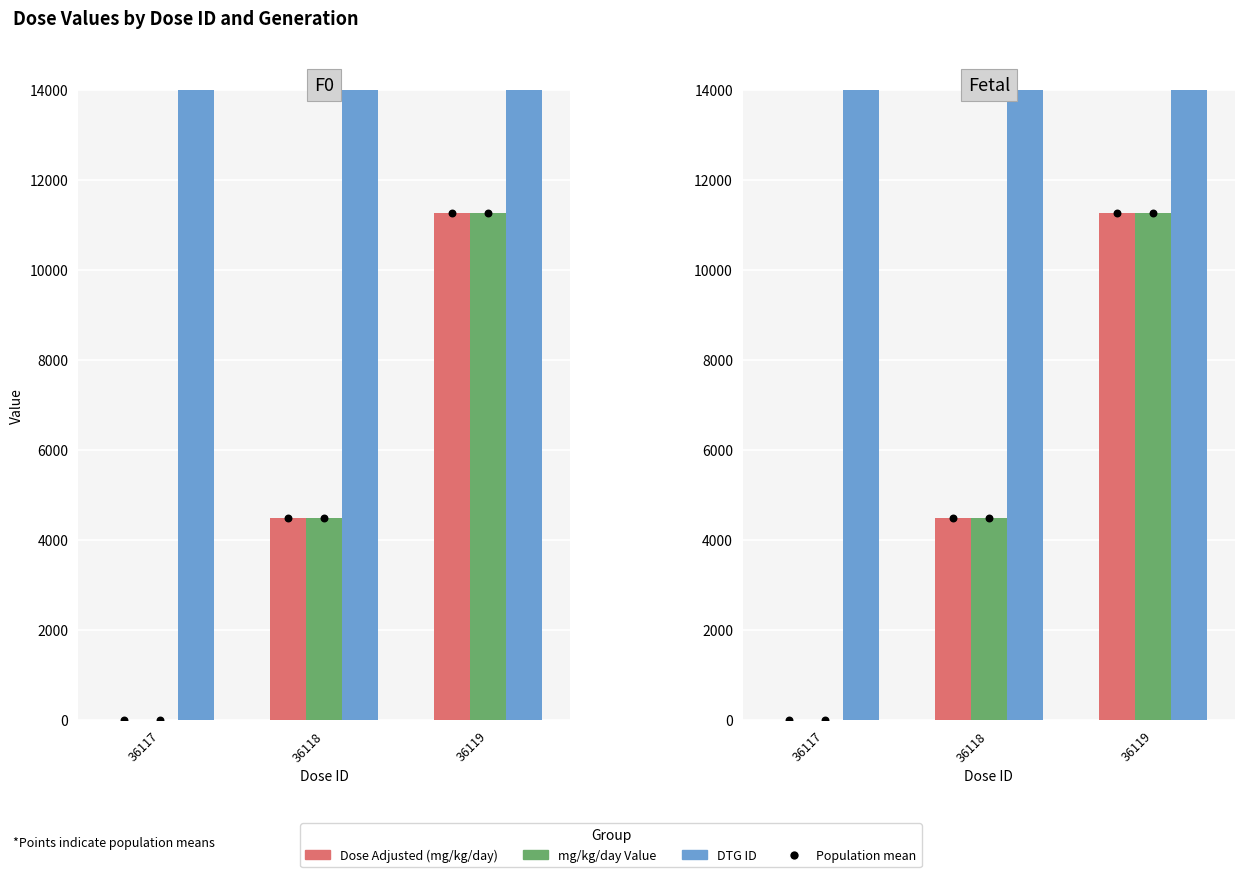

Is the value of Dose Adjusted (mg/kg/day) at 36117 greater than the value of mg/kg/day Value at 36118?

No